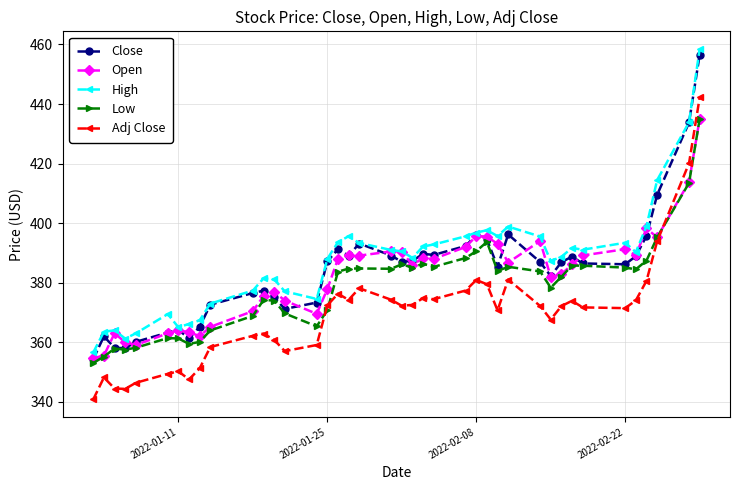

At how many categories does at least one series exceed 343?

40